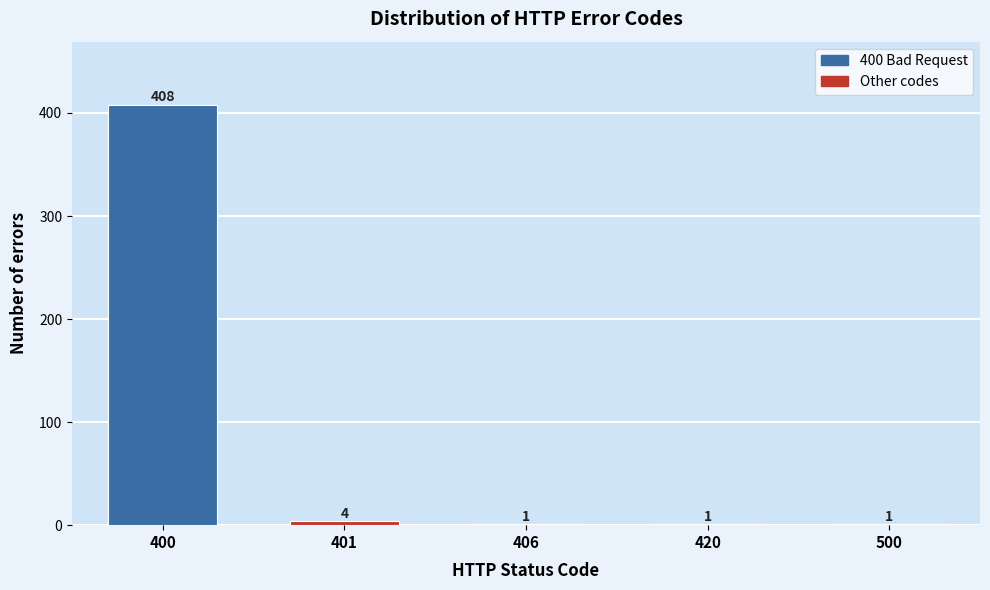

Reading right to left, transcribe all the data shown in this chart.

500=1	420=1	406=1	401=4	400=408